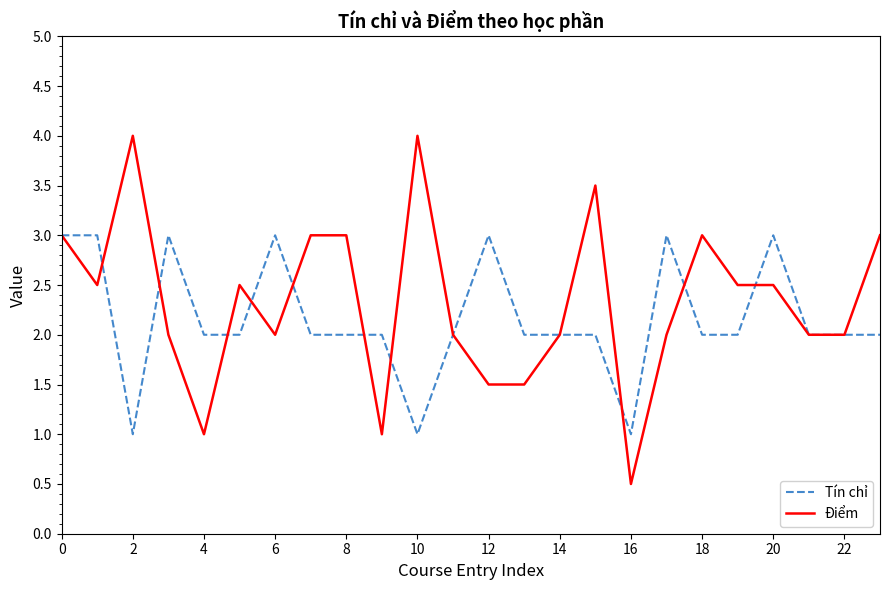

Which series has the widest spread of values?

Điểm